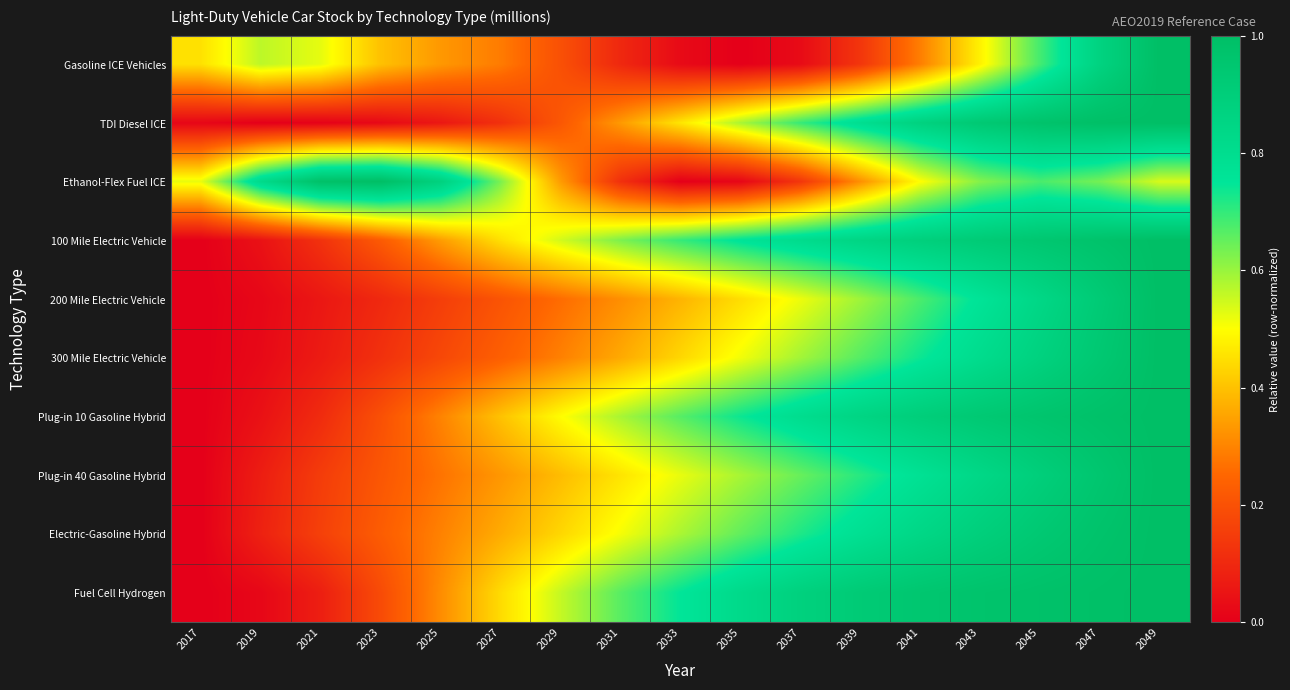

Reading right to left, what are all the values shown in this chart?

Gasoline ICE Vehicles: 2049=1.0	2047=0.9	2045=0.7	2043=0.5	2041=0.3	2039=0.1	2037=0.0	2035=0.0	2033=0.0	2031=0.1	2029=0.2	2027=0.3	2025=0.3	2023=0.4	2021=0.5	2019=0.6	2017=0.5
TDI Diesel ICE: 2049=1.0	2047=1.0	2045=1.0	2043=0.9	2041=0.9	2039=0.8	2037=0.7	2035=0.6	2033=0.5	2031=0.3	2029=0.2	2027=0.1	2025=0.1	2023=0.0	2021=0.0	2019=0.0	2017=0.0
Ethanol-Flex Fuel ICE: 2049=0.5	2047=0.6	2045=0.7	2043=0.6	2041=0.5	2039=0.3	2037=0.1	2035=0.0	2033=0.0	2031=0.1	2029=0.3	2027=0.6	2025=0.9	2023=1.0	2021=1.0	2019=0.8	2017=0.5
100 Mile Electric Vehicle: 2049=1.0	2047=1.0	2045=0.9	2043=0.9	2041=0.9	2039=0.9	2037=0.8	2035=0.8	2033=0.7	2031=0.6	2029=0.5	2027=0.4	2025=0.3	2023=0.2	2021=0.1	2019=0.0	2017=0.0
200 Mile Electric Vehicle: 2049=1.0	2047=0.9	2045=0.8	2043=0.8	2041=0.7	2039=0.6	2037=0.5	2035=0.4	2033=0.4	2031=0.3	2029=0.3	2027=0.2	2025=0.2	2023=0.1	2021=0.1	2019=0.0	2017=0.0
300 Mile Electric Vehicle: 2049=1.0	2047=0.9	2045=0.9	2043=0.8	2041=0.7	2039=0.7	2037=0.6	2035=0.5	2033=0.4	2031=0.4	2029=0.3	2027=0.2	2025=0.2	2023=0.1	2021=0.1	2019=0.0	2017=0.0
Plug-in 10 Gasoline Hybrid: 2049=1.0	2047=1.0	2045=1.0	2043=0.9	2041=0.9	2039=0.9	2037=0.8	2035=0.7	2033=0.7	2031=0.6	2029=0.5	2027=0.4	2025=0.3	2023=0.2	2021=0.1	2019=0.0	2017=0.0
Plug-in 40 Gasoline Hybrid: 2049=1.0	2047=1.0	2045=0.9	2043=0.8	2041=0.8	2039=0.7	2037=0.6	2035=0.6	2033=0.5	2031=0.5	2029=0.4	2027=0.3	2025=0.3	2023=0.2	2021=0.1	2019=0.1	2017=0.0
Electric-Gasoline Hybrid: 2049=1.0	2047=1.0	2045=0.9	2043=0.9	2041=0.8	2039=0.8	2037=0.7	2035=0.7	2033=0.6	2031=0.5	2029=0.4	2027=0.4	2025=0.3	2023=0.2	2021=0.2	2019=0.1	2017=0.0
Fuel Cell Hydrogen: 2049=1.0	2047=1.0	2045=1.0	2043=1.0	2041=0.9	2039=0.9	2037=0.9	2035=0.8	2033=0.7	2031=0.7	2029=0.6	2027=0.4	2025=0.3	2023=0.2	2021=0.1	2019=0.0	2017=0.0